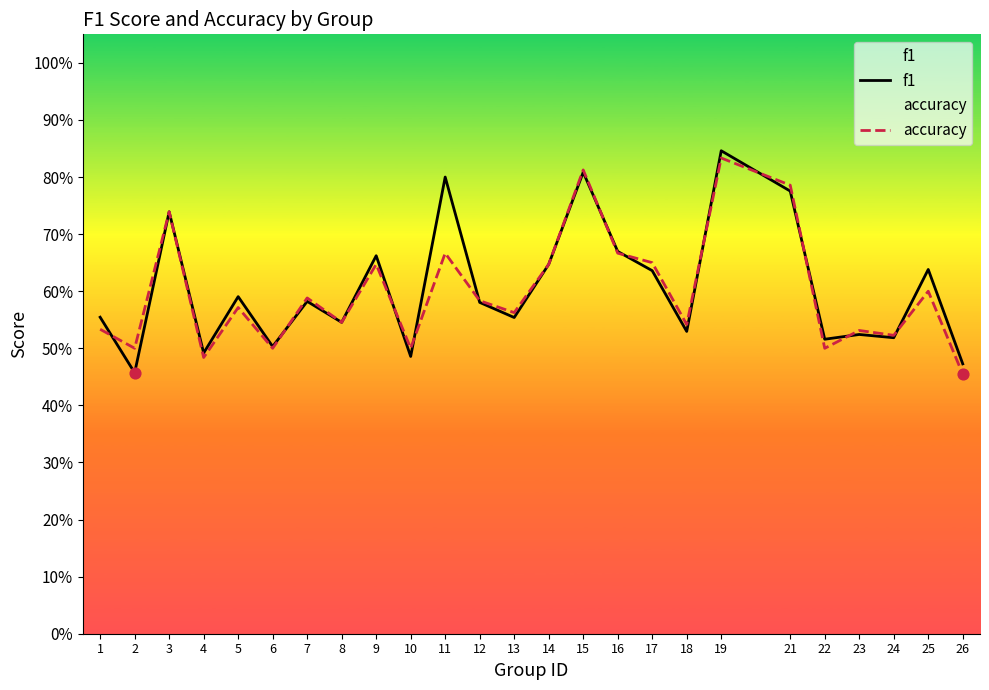

Which series has the largest total across all categories?

f1